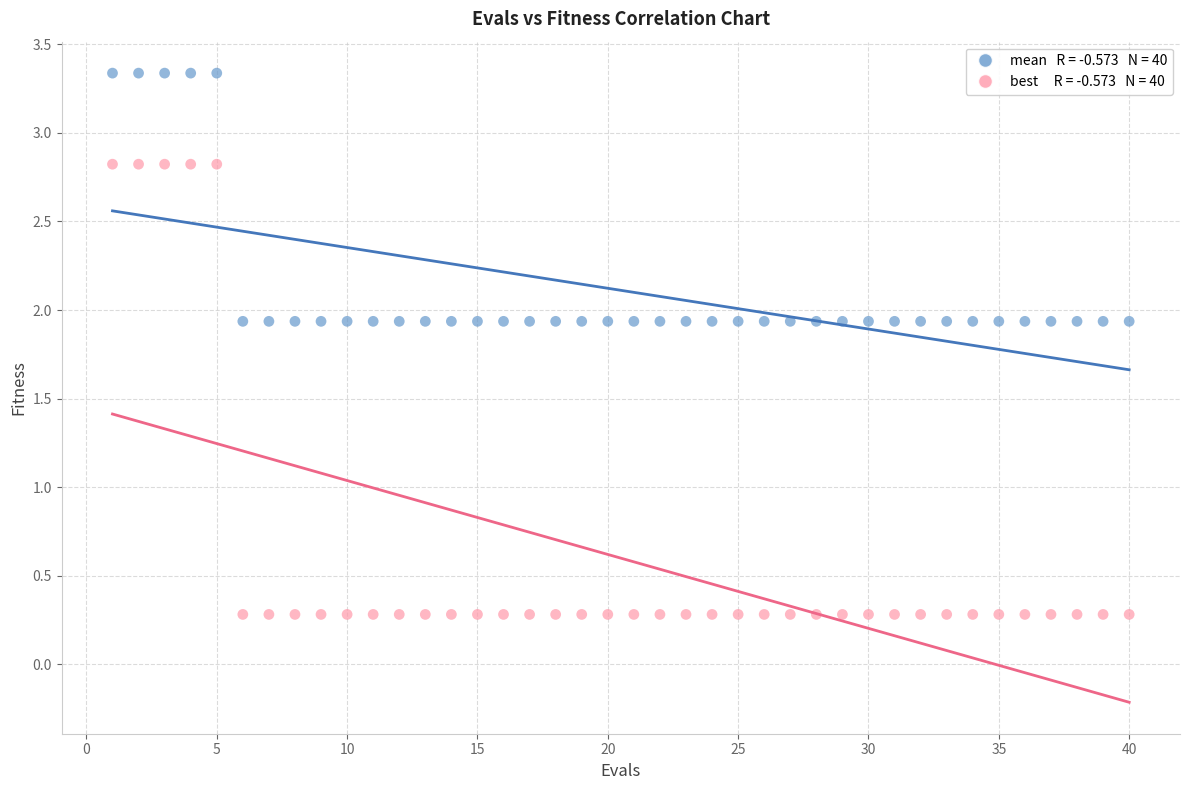

Across all data points, what is the range of Y values (max minus min)?

3.1